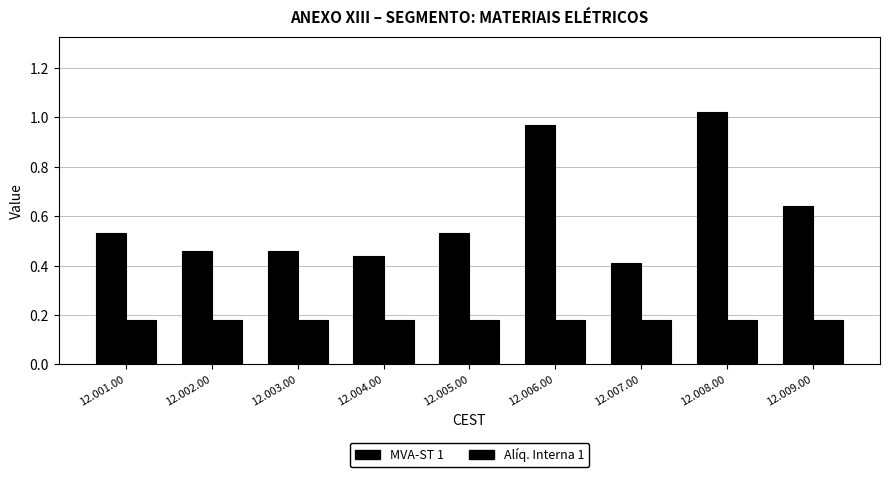

Between 12.003.00 and 12.006.00, which is larger?

12.006.00